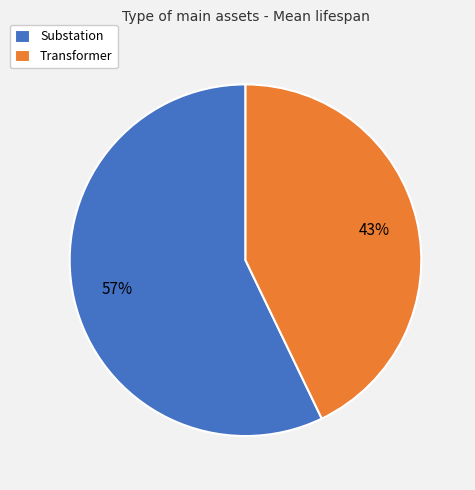

Is it true that Substation is 47% of the pie?

False